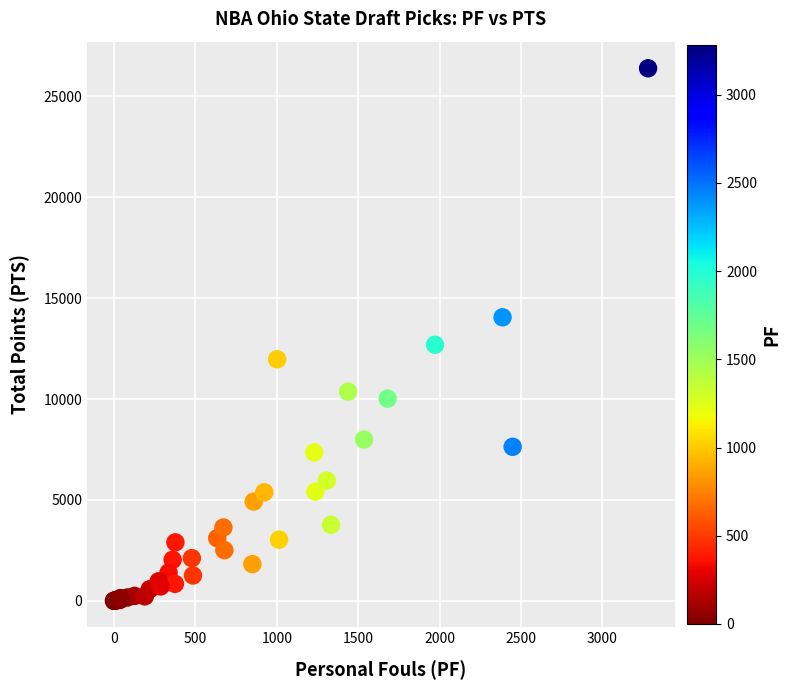

What Y value in the scatter plot is closest to 13197?

12690